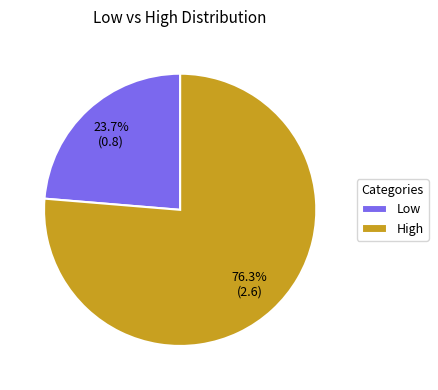

To the nearest percent, what is the difference between the Low and High slice percentages?

53%